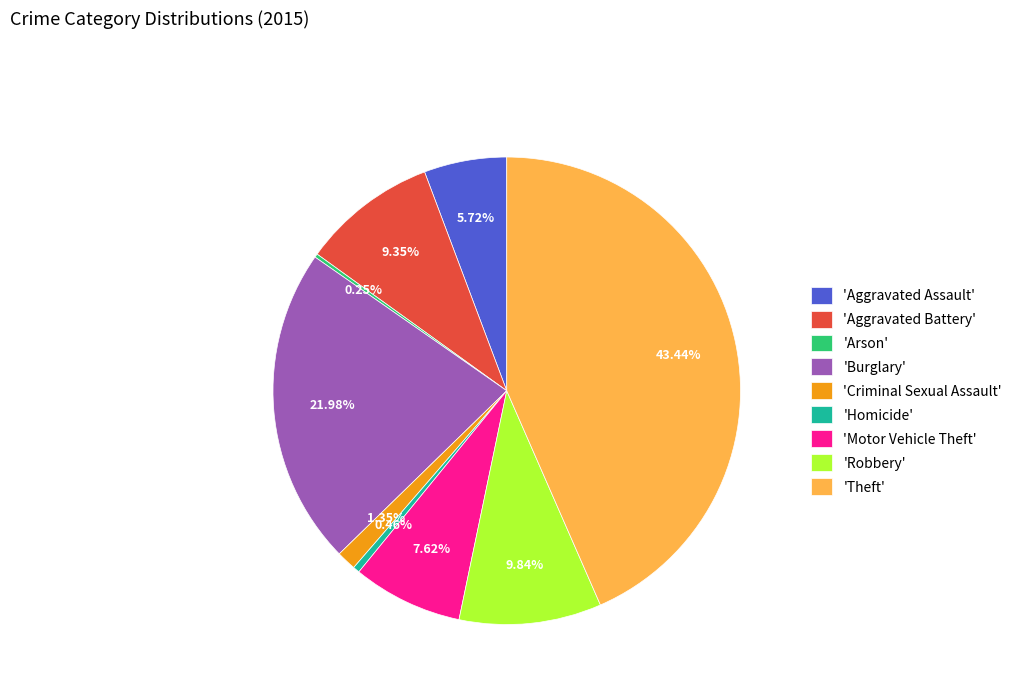

Which slice is the largest?

'Theft'